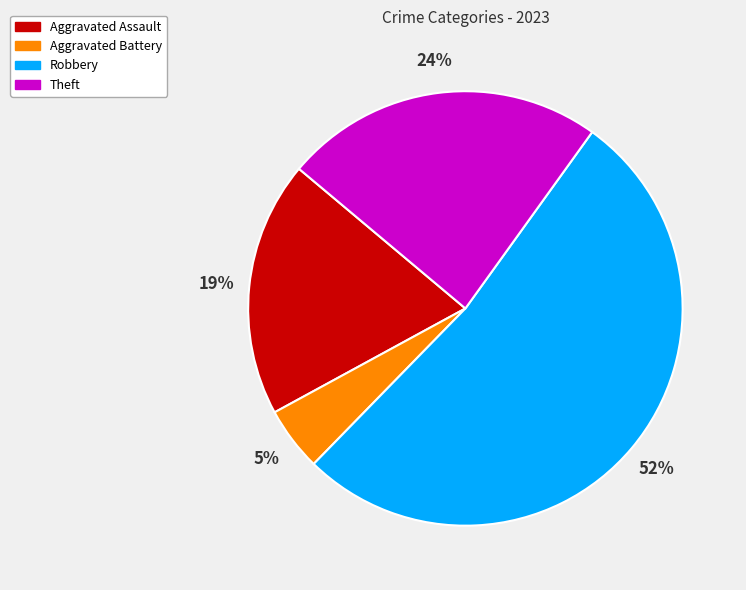

To the nearest percent, what percentage of the pie is Theft?

24%